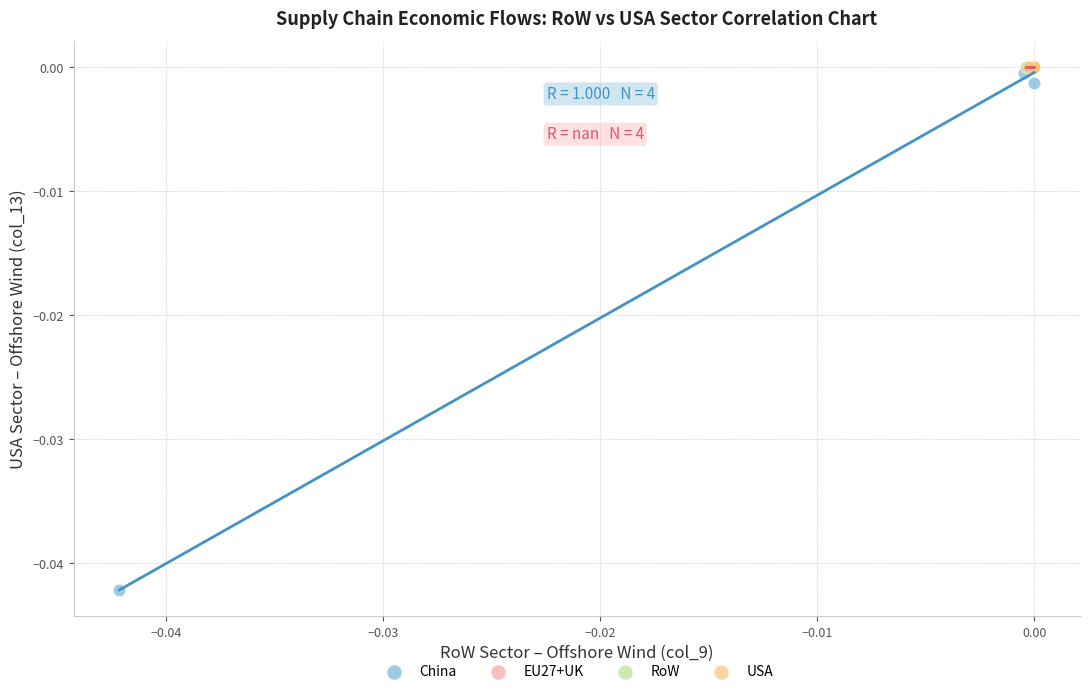

Which series contains the lowest Y value?

China